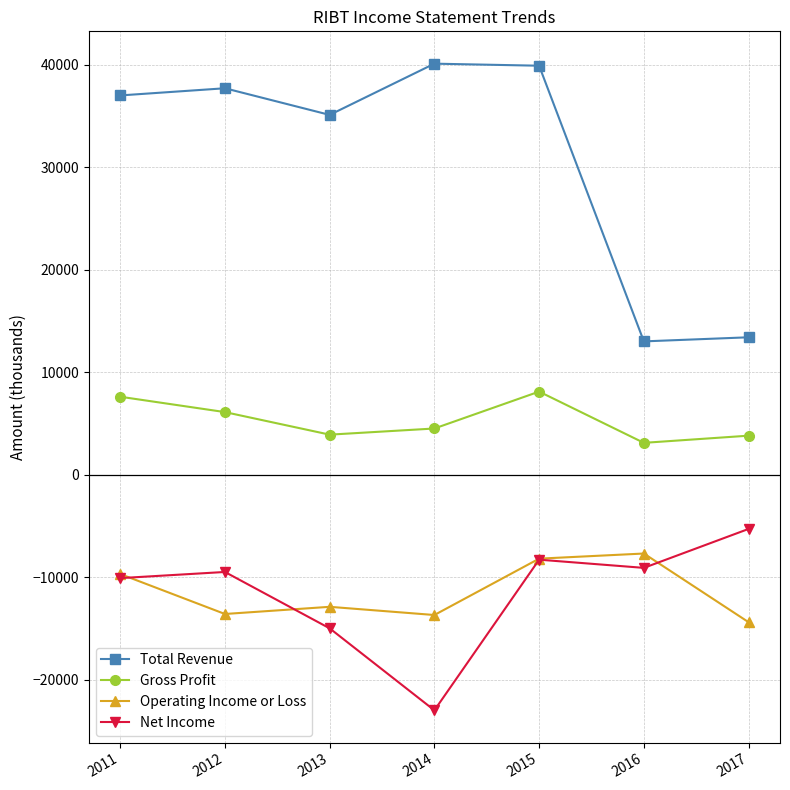

Between 2014 and 2015, which series saw the biggest shift?

Net Income